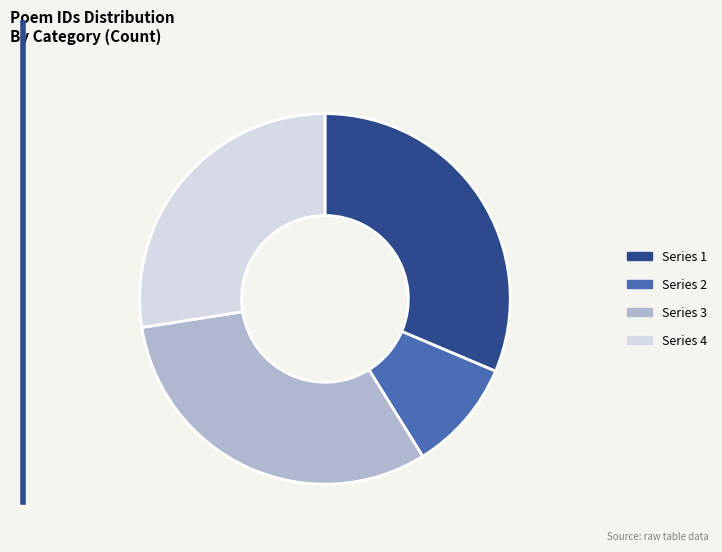

How many segments does this pie chart have?

4